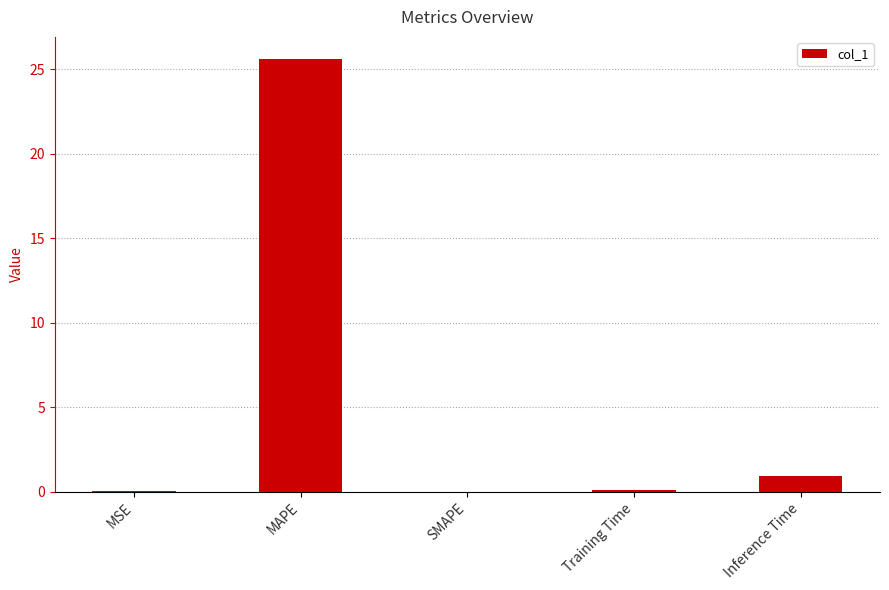

Which has a higher value, Training Time or Inference Time?

Inference Time